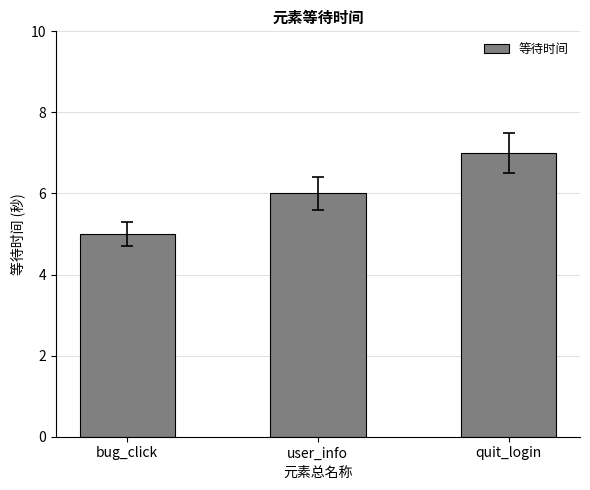

What is the difference between the second highest and minimum values?

1